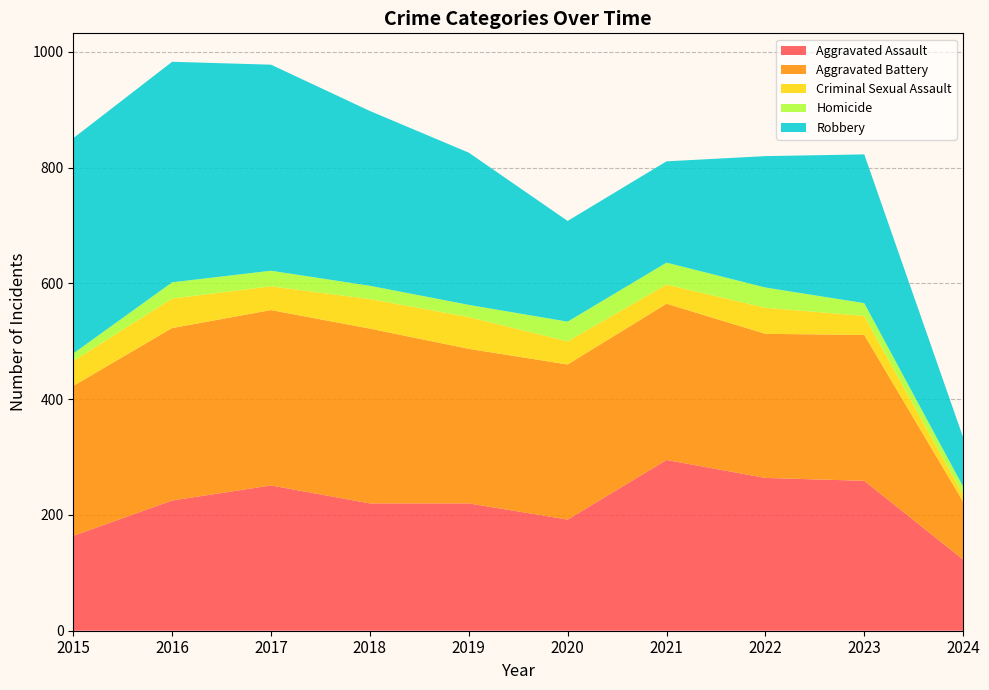

Reading left to right, transcribe all the data shown in this chart.

Aggravated Assault: 164	225	251	220	220	192	295	264	259	123
Aggravated Battery: 259	298	303	302	267	268	270	249	252	100
Criminal Sexual Assault: 43	51	41	51	55	40	33	45	33	12
Homicide: 13	28	27	23	21	34	38	35	22	14
Robbery: 372	381	356	302	263	174	175	227	257	85